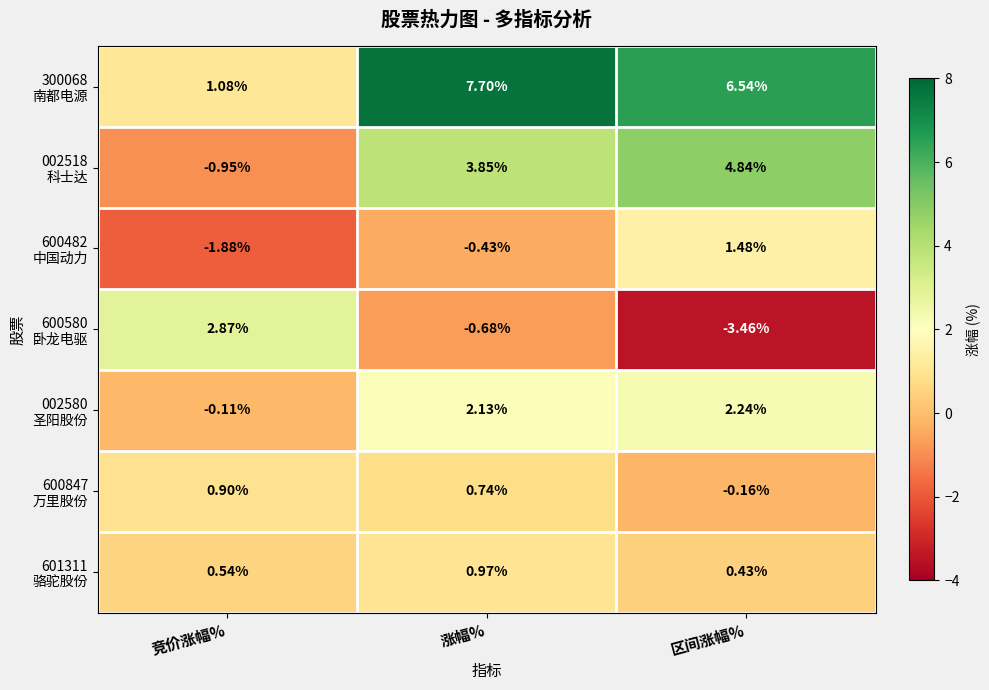

At which category does the chart reach its peak across all series?

涨幅%